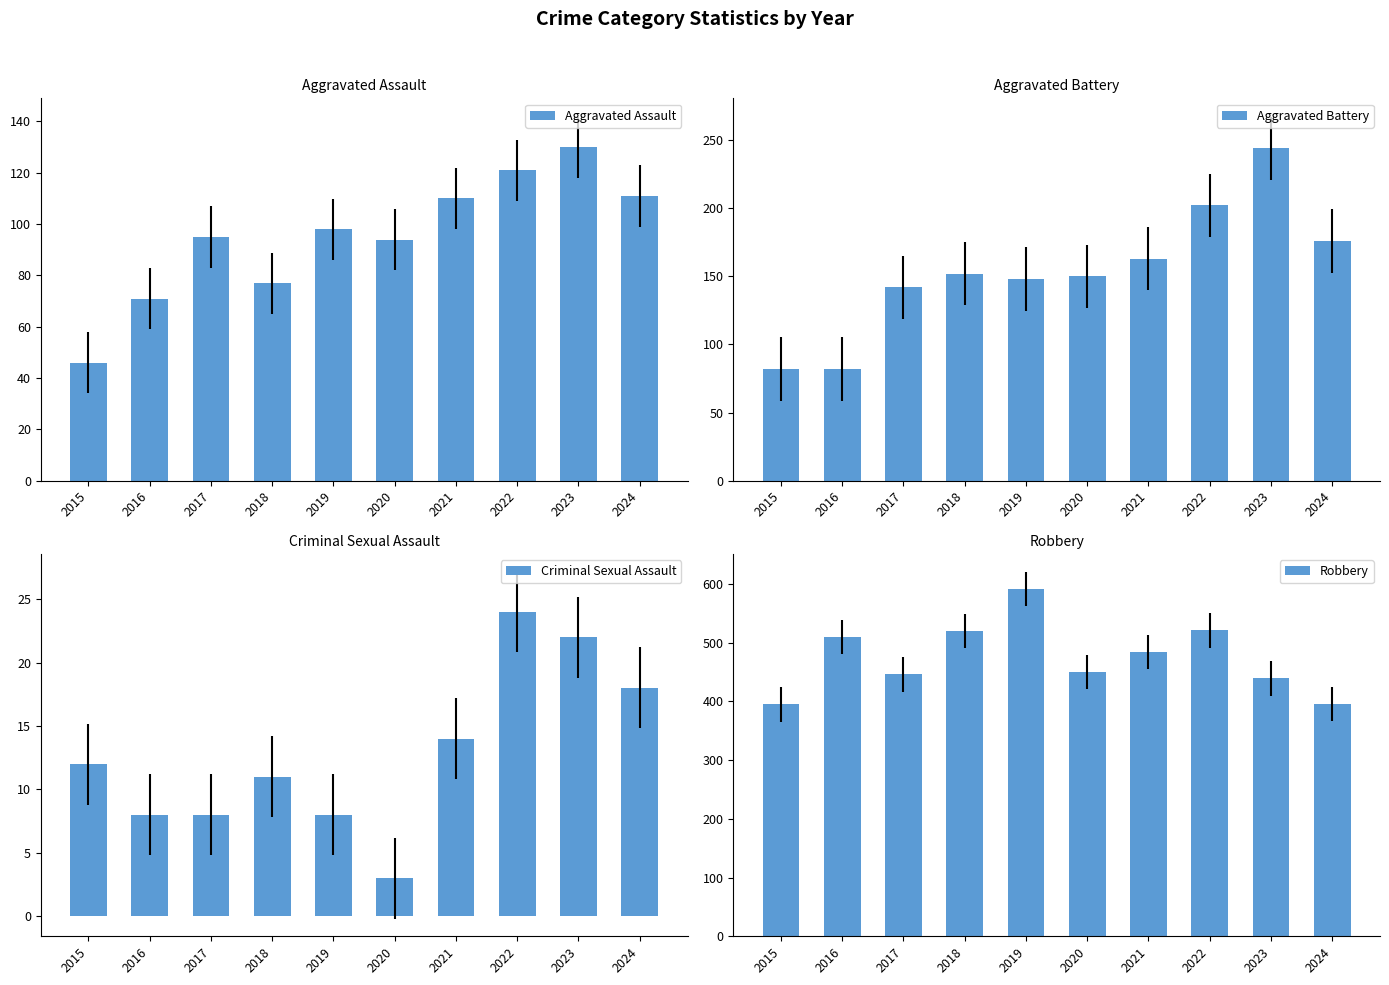

What is the highest value of the Criminal Sexual Assault series?

24